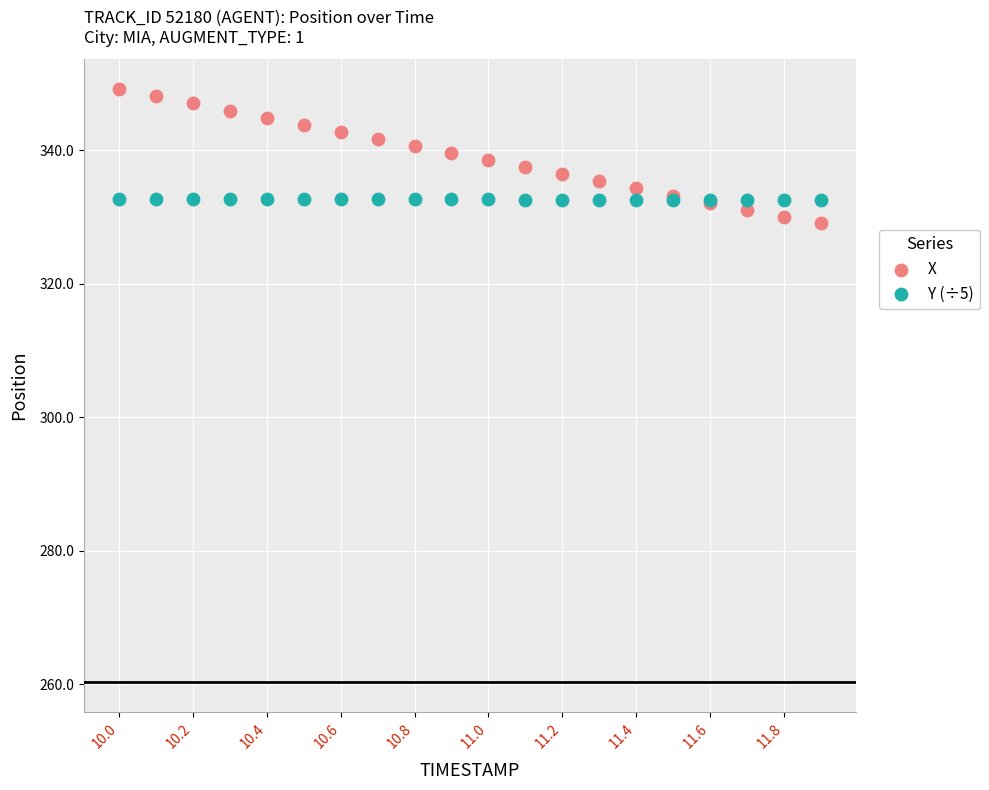

Which series reaches the maximum Y coordinate?

X